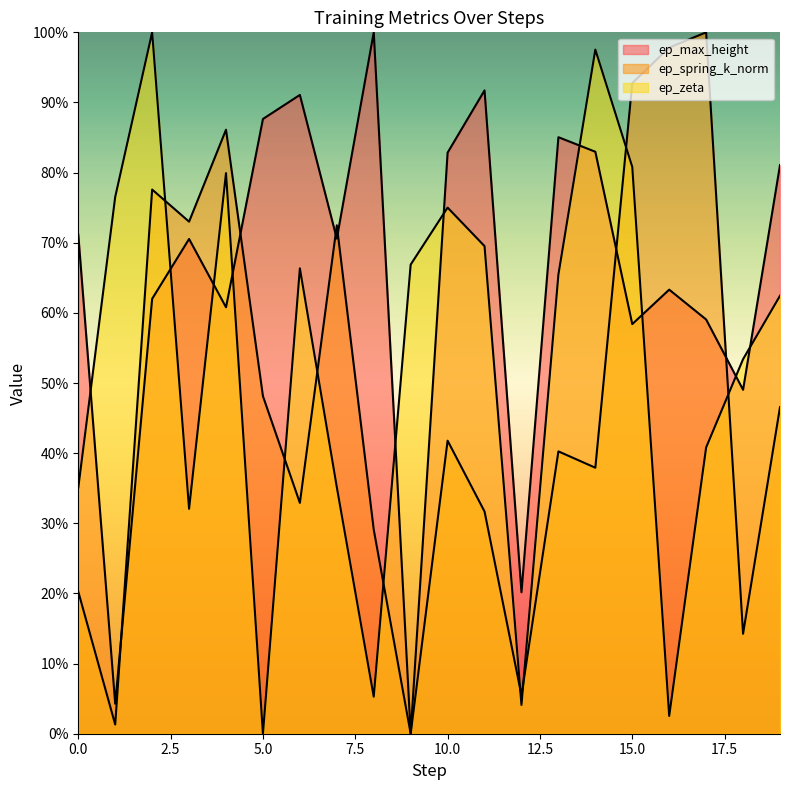

After their last crossing, which series has the higher values: ep_zeta or ep_max_height?

ep_max_height